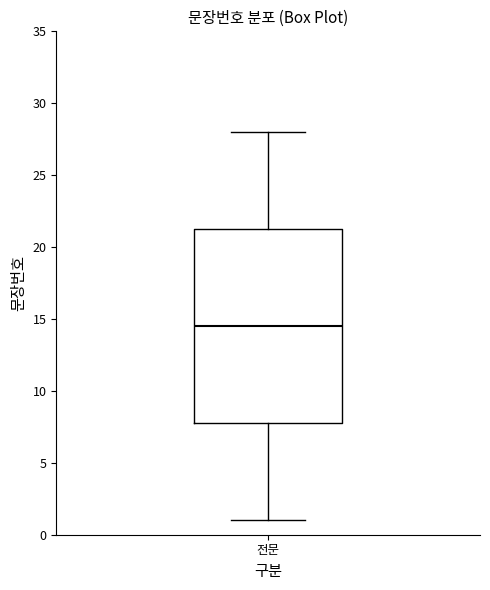

Where is the lower edge of the box for 전문 on the y-axis? The values are not printed on the chart, so give them approximately, as read against the axis.

8.0